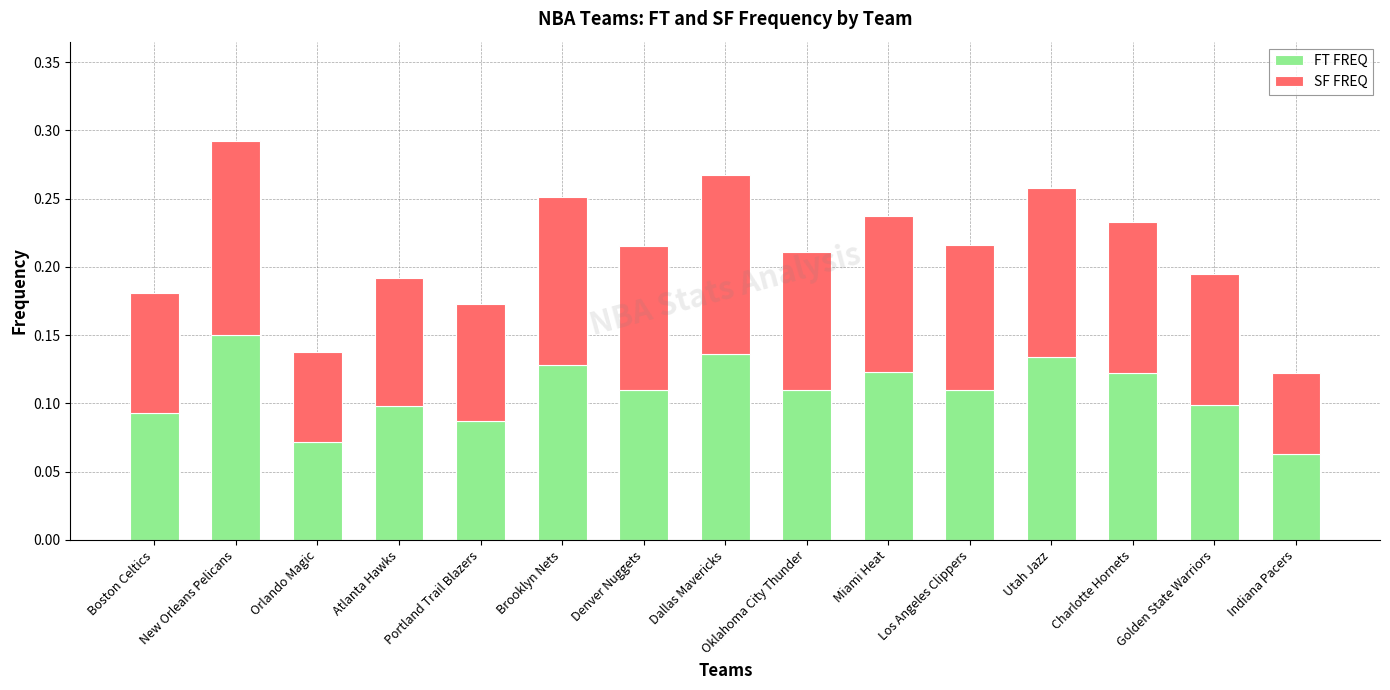

At which category is the sum across all series the highest?

New Orleans Pelicans